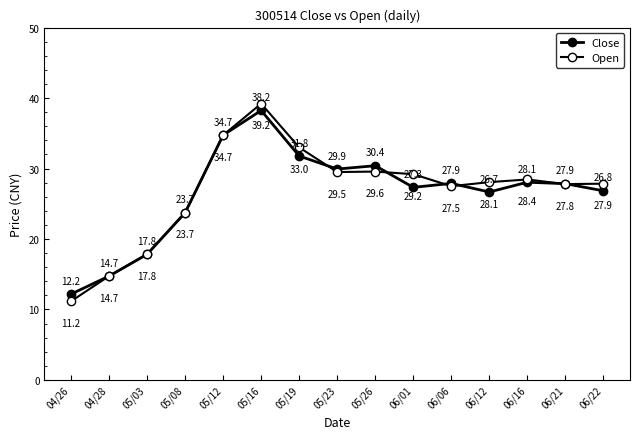

How many lines are shown in the chart?

2